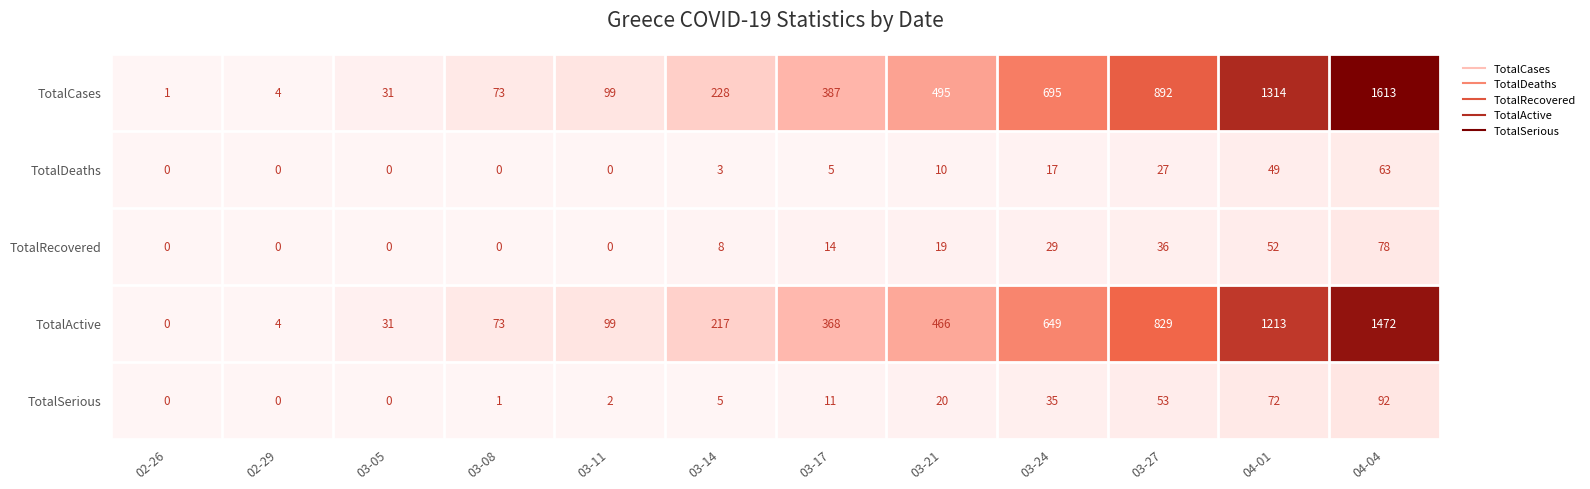

What is the difference between the maximum and minimum values in the TotalCases series?

1612